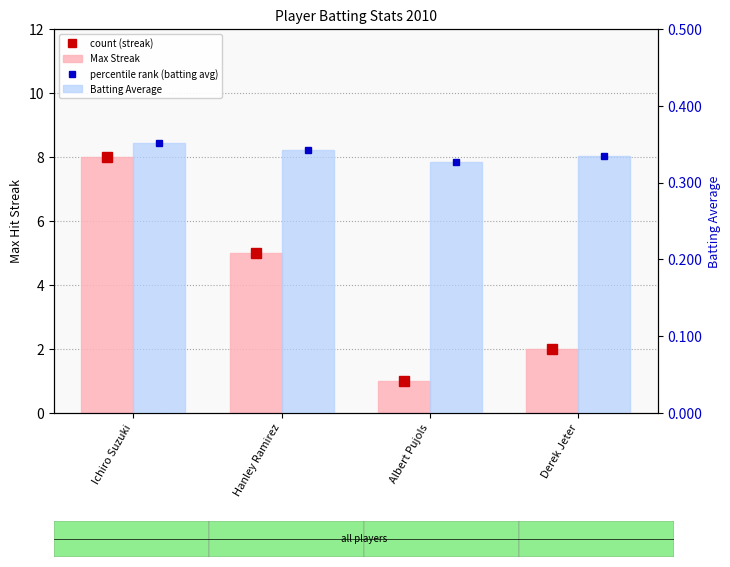

At Derek Jeter, list the series in order from largest to smallest.

count (streak), Max Streak, percentile rank (batting avg), Batting Average